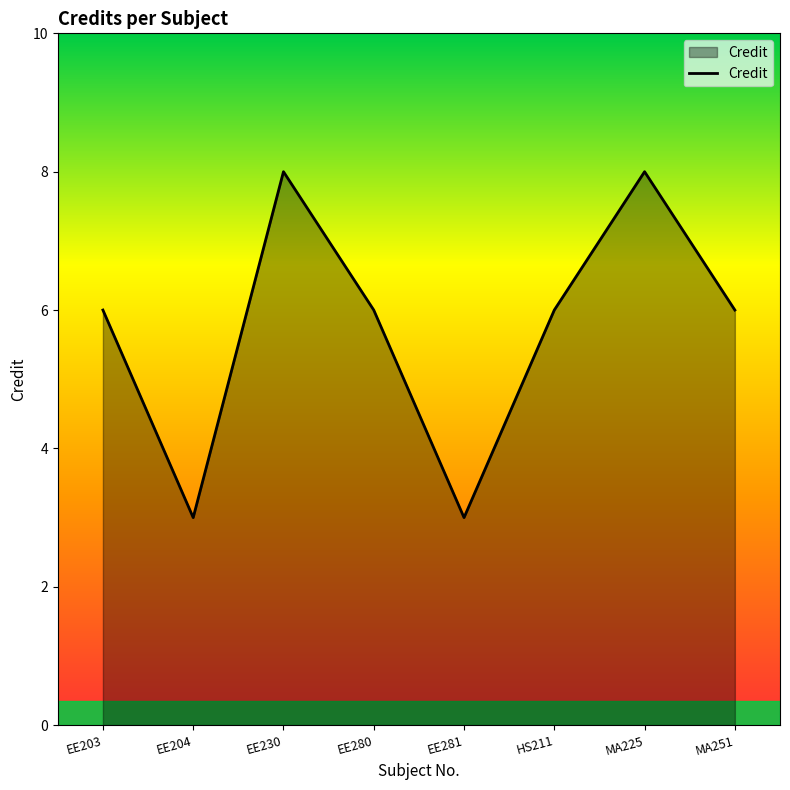

How many lines are shown in the chart?

1